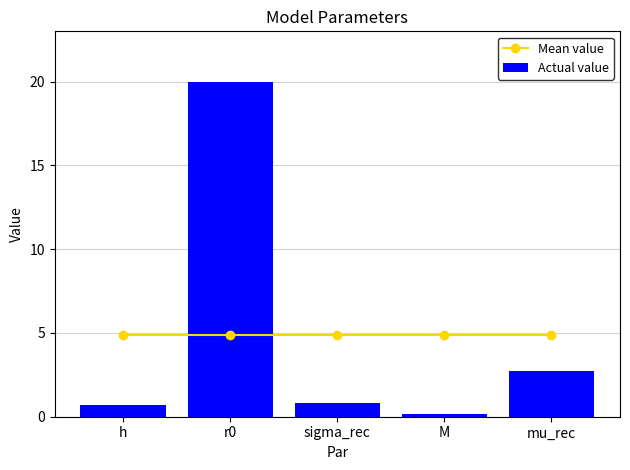

Between r0 and mu_rec, which series saw the biggest shift?

Actual value